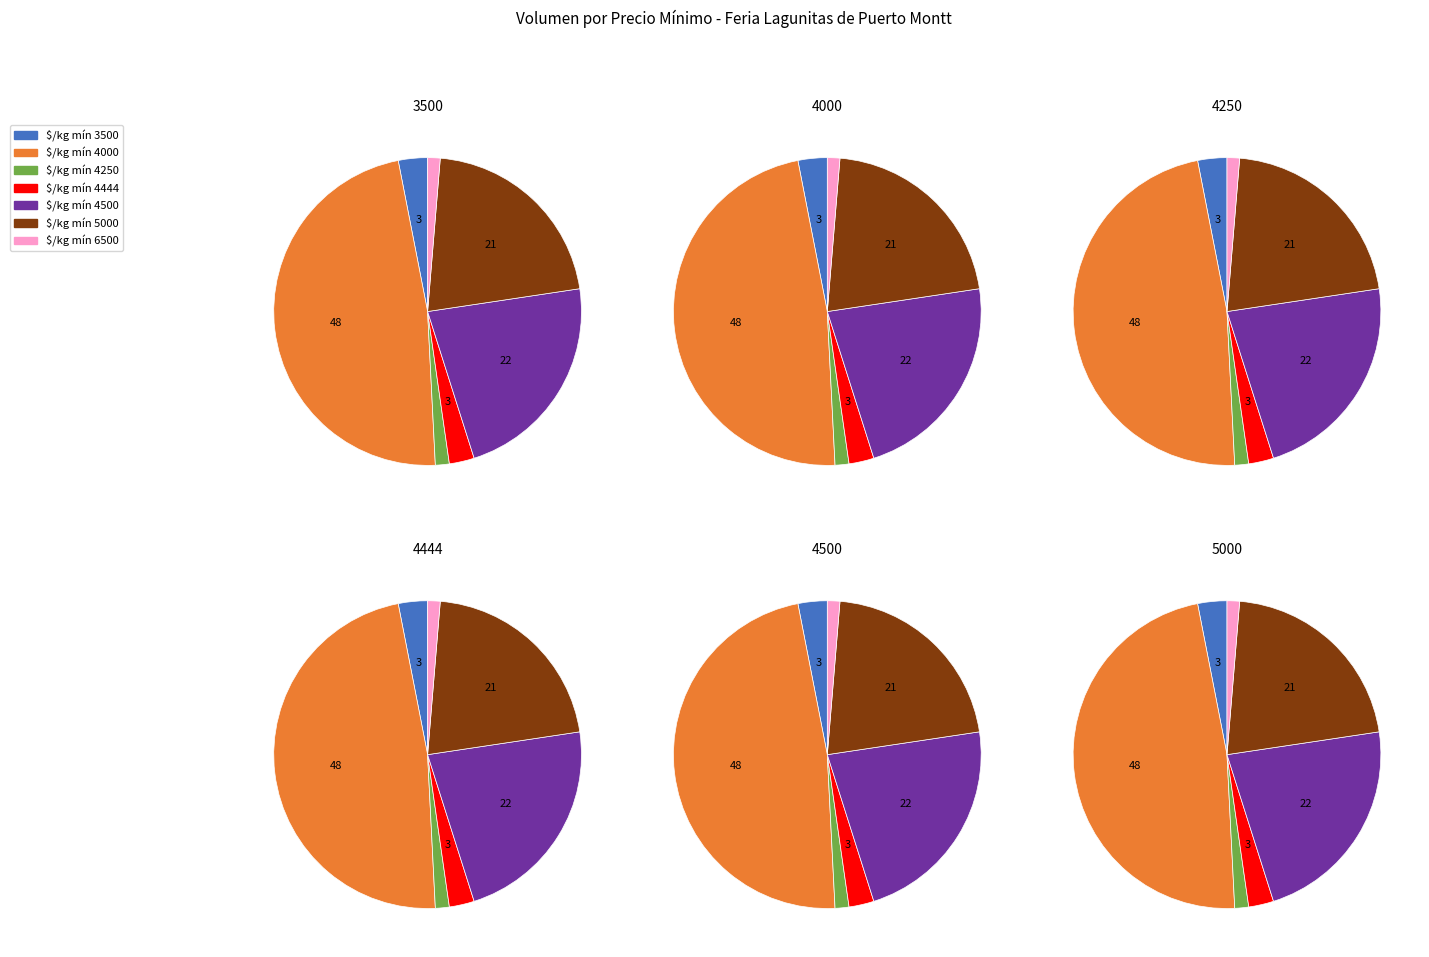

Which has a higher value, 4444 or 3500?

3500